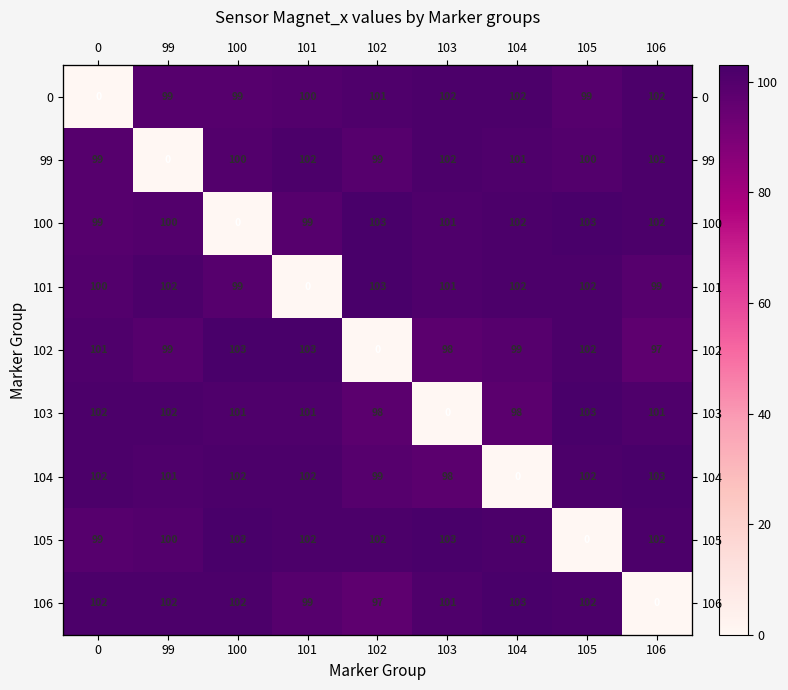

At how many categories does at least one series exceed 39?

9